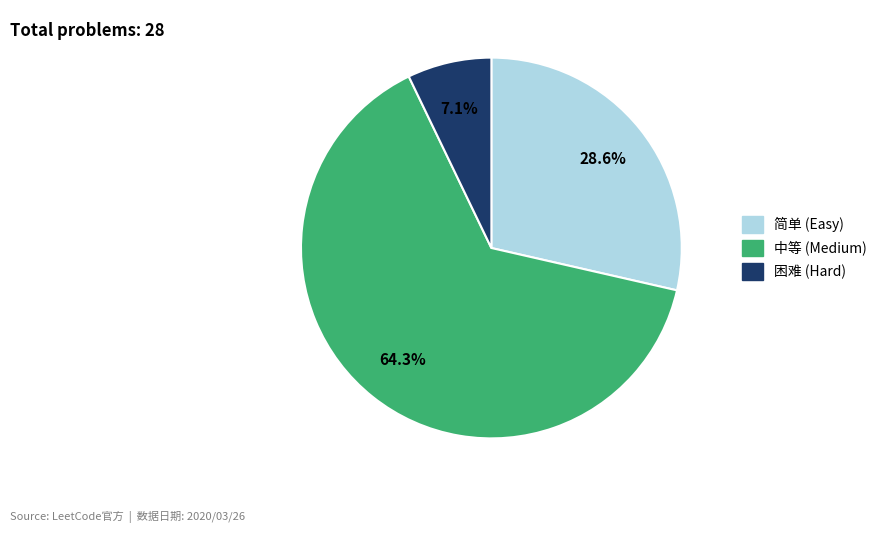

How many segments does this pie chart have?

3